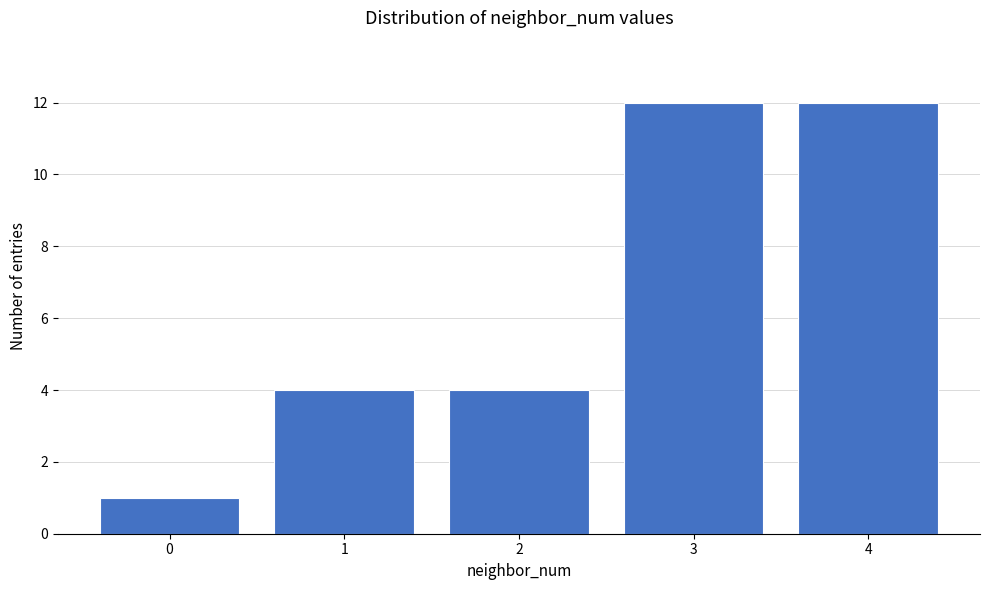

Reading left to right, extract all data points from this chart.

0=1	1=4	2=4	3=12	4=12